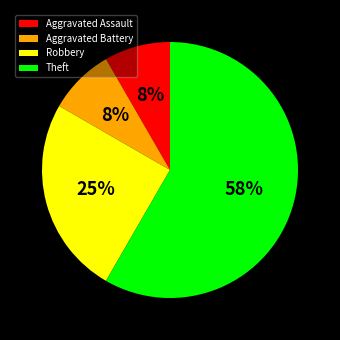

Is it true that Robbery is 25% of the pie?

True